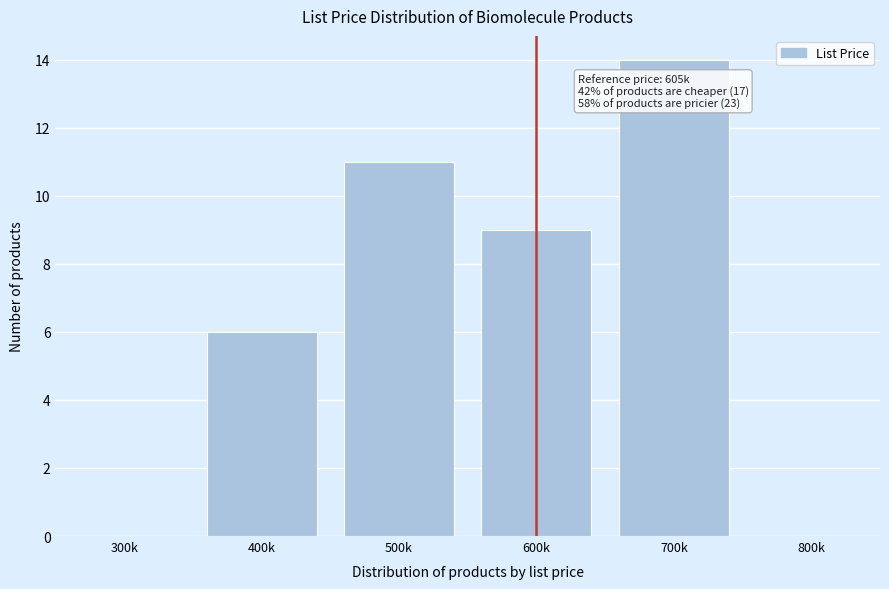

Reading left to right, transcribe all the data shown in this chart.

300k=0	400k=6	500k=11	600k=9	700k=14	800k=0